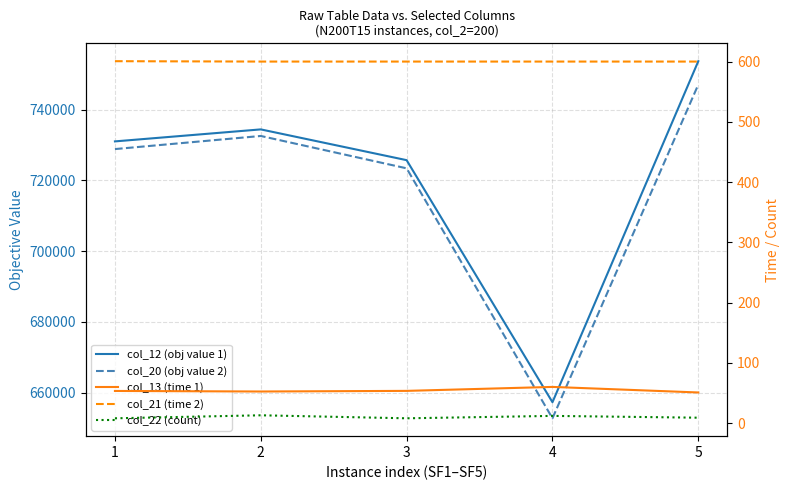

At which category does col_20 (obj value 2) reach its first local peak?

2